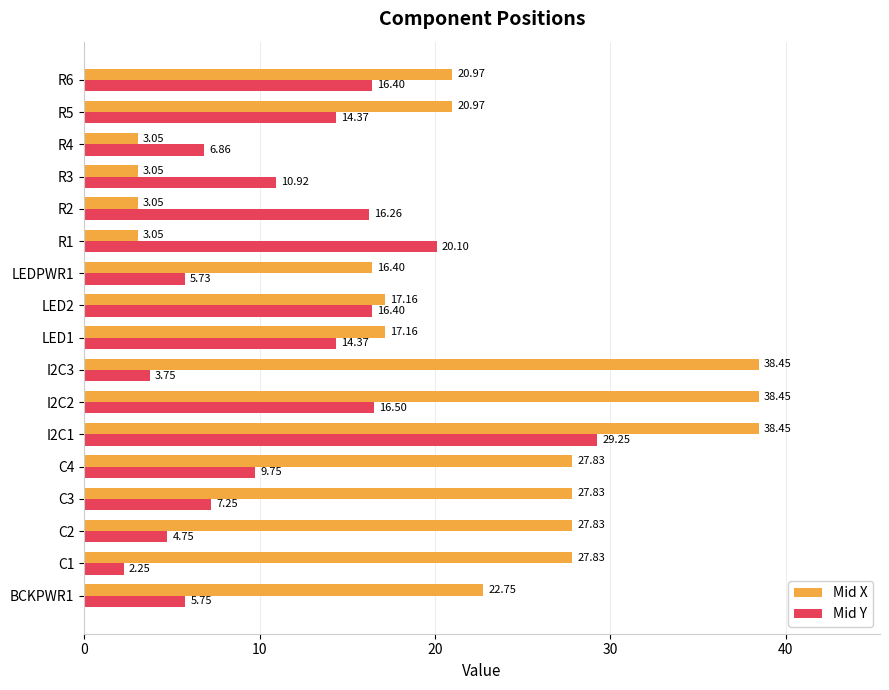

At which category is the sum across all series the highest?

I2C1